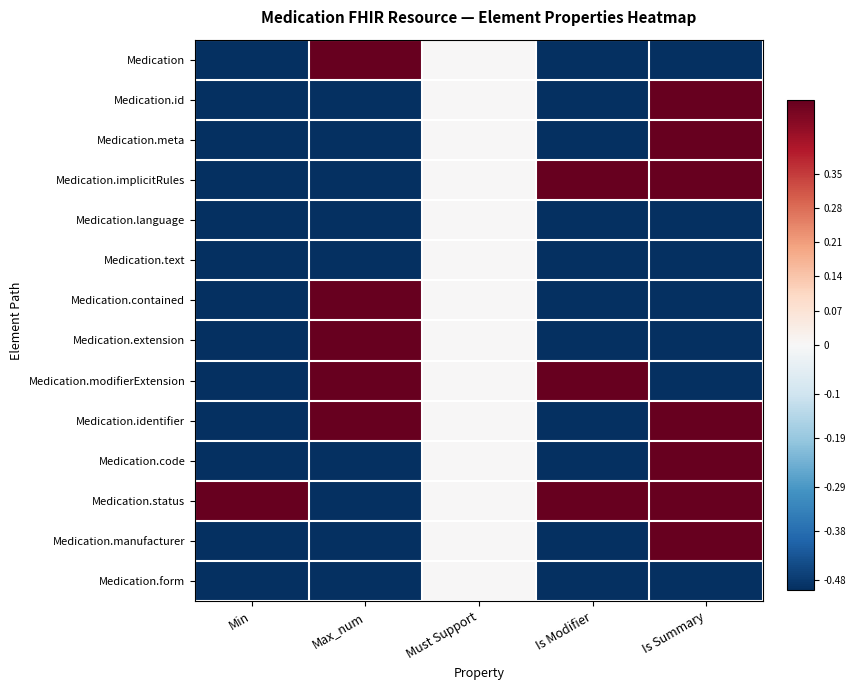

Rank the series at Min from highest to lowest value.

Medication.status, Medication, Medication.id, Medication.meta, Medication.implicitRules, Medication.language, Medication.text, Medication.contained, Medication.extension, Medication.modifierExtension, Medication.identifier, Medication.code, Medication.manufacturer, Medication.form